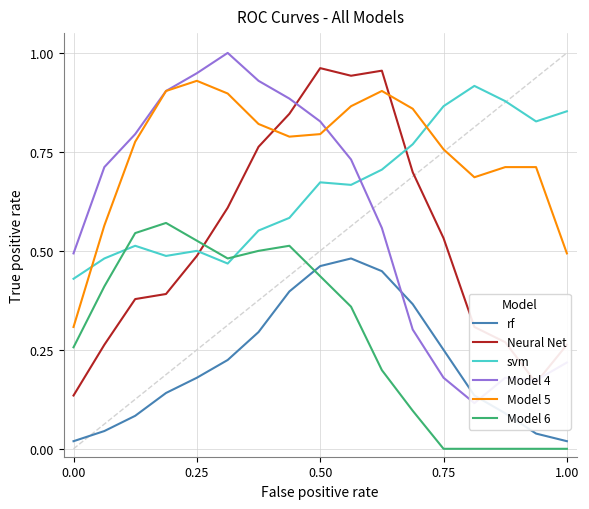

How many Model 6 values are between 0 and 1?

17